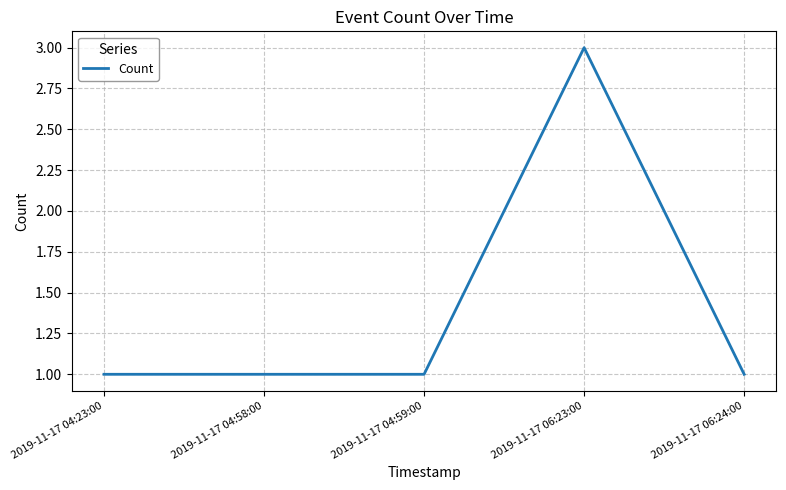

The value at 2019-11-17 04:23:00 is 1. True or false?

True